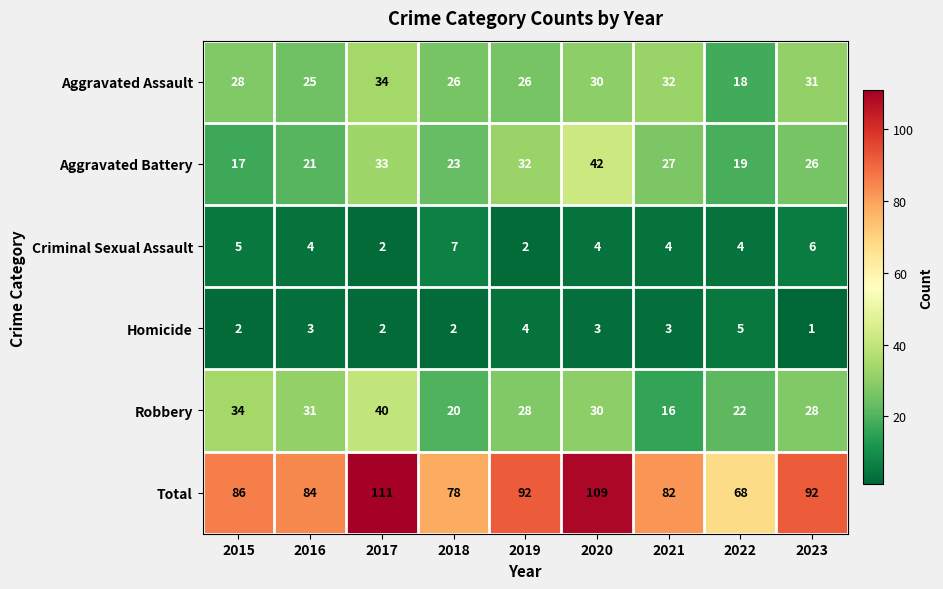

What is the difference between the maximum and minimum values in the Homicide series?

4